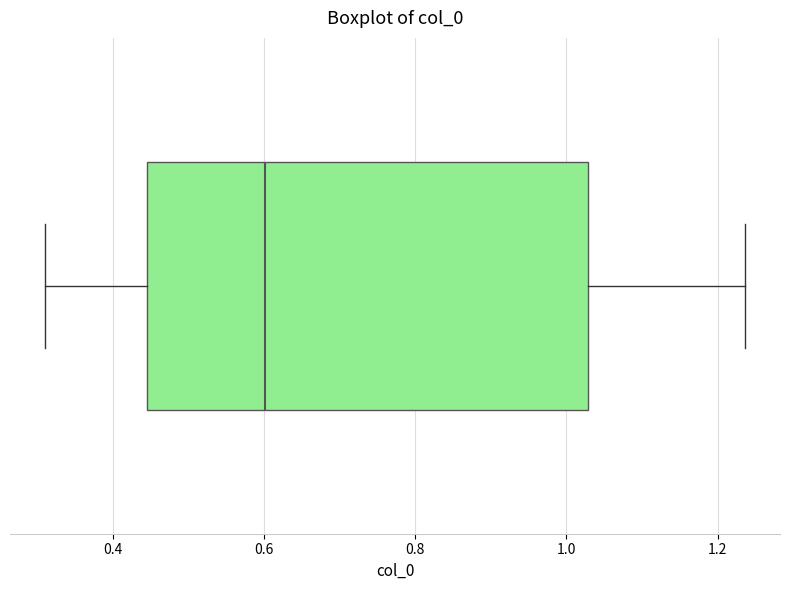

Where is the right edge of the box on the x-axis? The values are not printed on the chart, so give them approximately, as read against the axis.

1.02